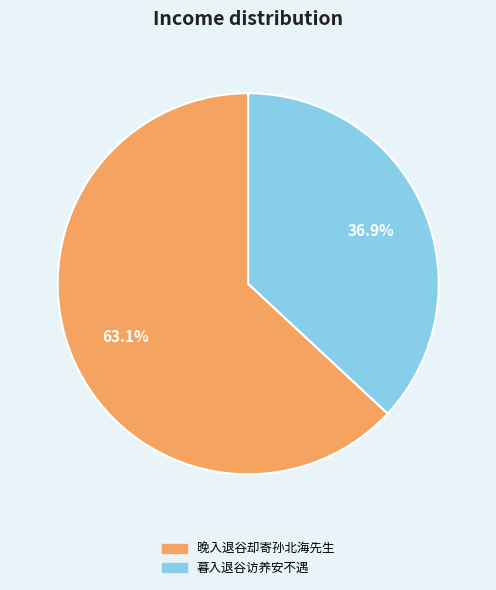

To the nearest percent, what percentage of the pie is 晚入退谷却寄孙北海先生?

63%